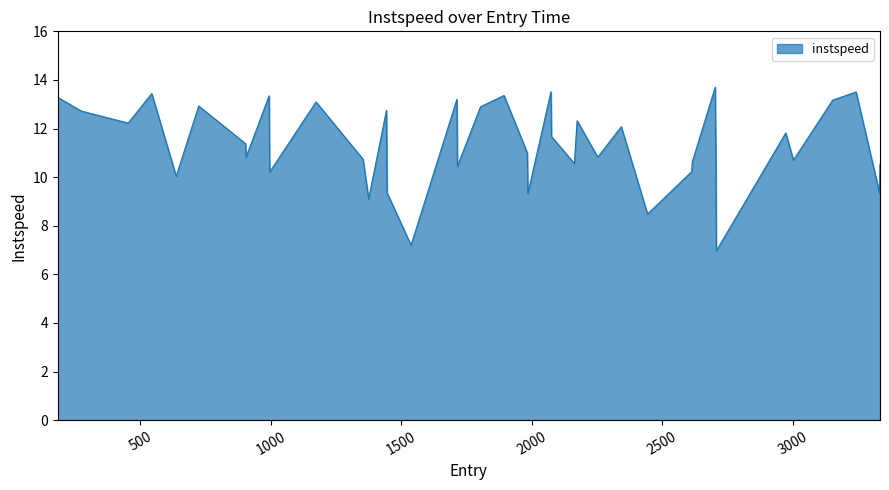

What is the smallest value displayed?

7.0